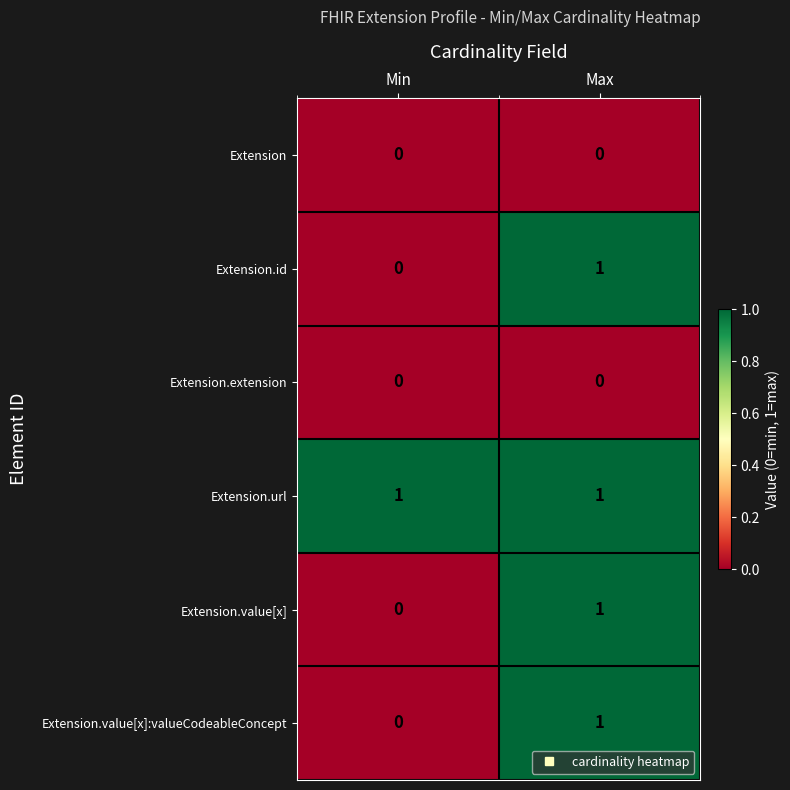

Reading right to left, transcribe all the data shown in this chart.

Extension: 0	0
Extension.id: 1	0
Extension.extension: 0	0
Extension.url: 1	1
Extension.value[x]: 1	0
Extension.value[x]:valueCodeableConcept: 1	0